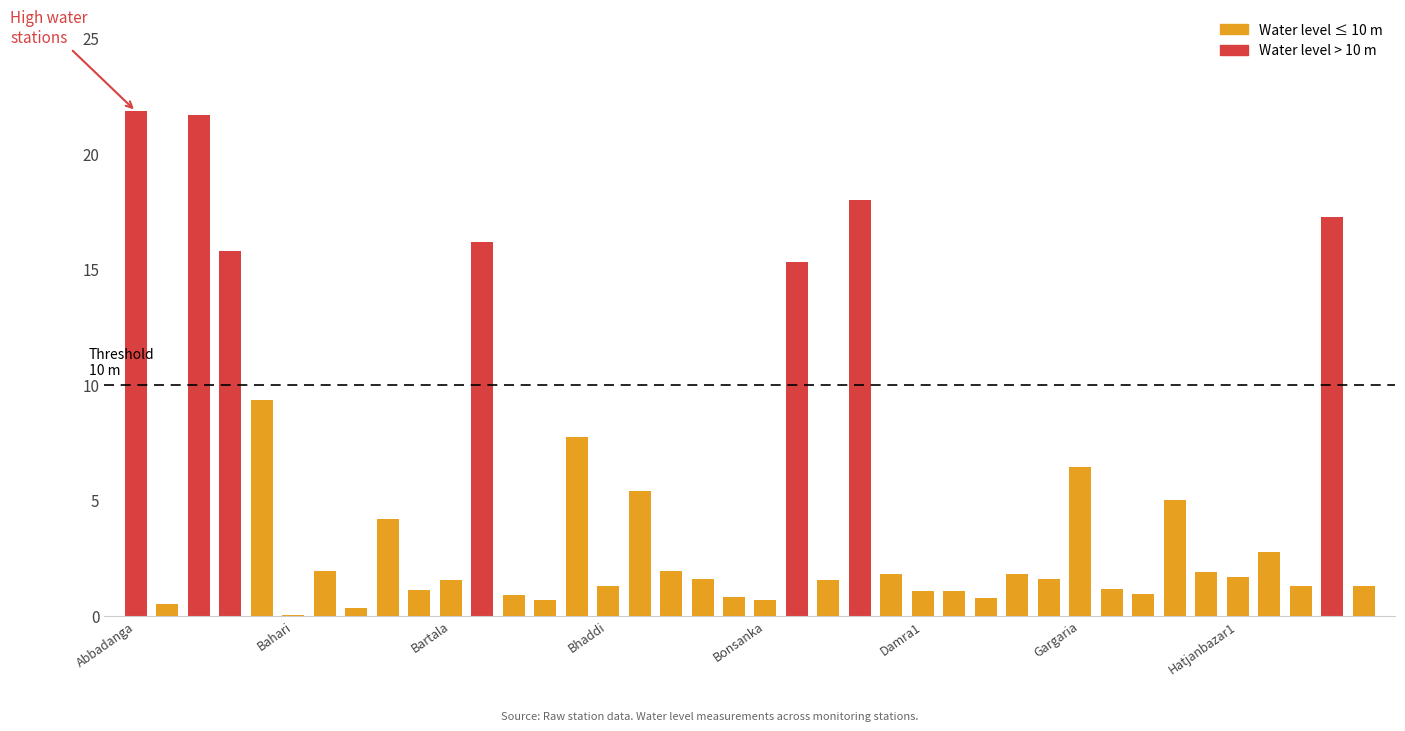

What is the greatest value displayed?

21.8